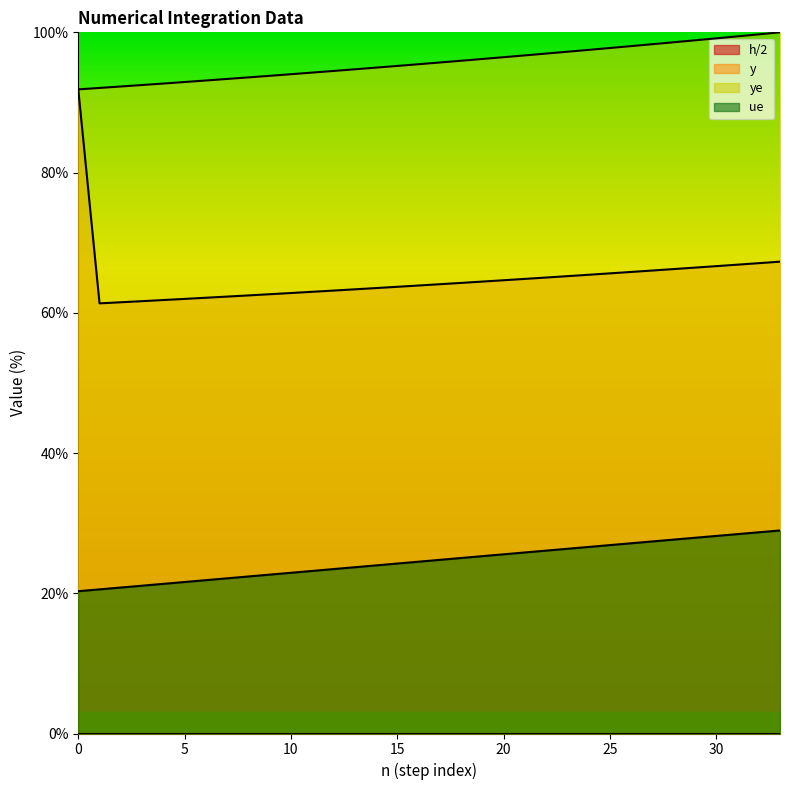

True or false: ue and y cross at least once.

False